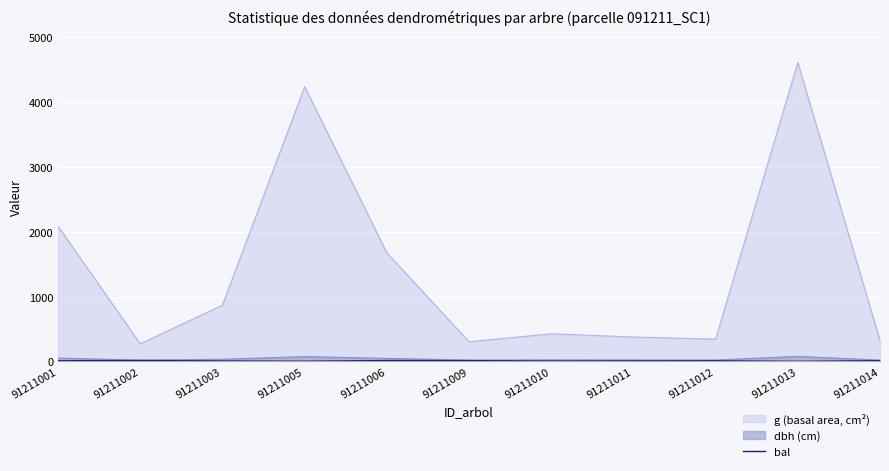

True or false: the data has more than 1 interior local peaks.

True